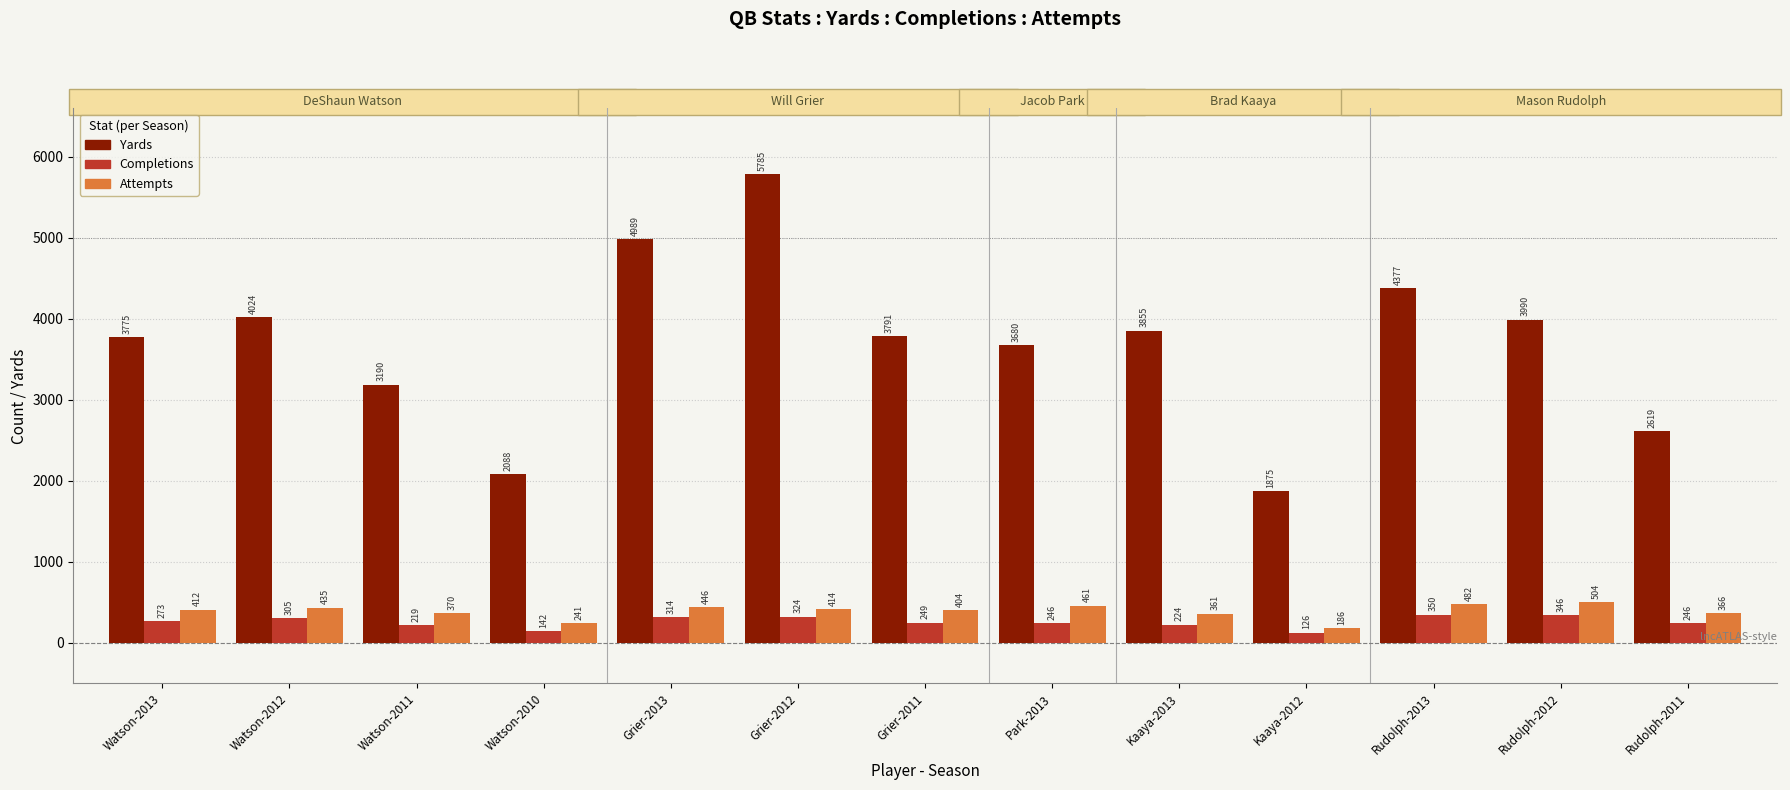

How many bars are there in total?

39